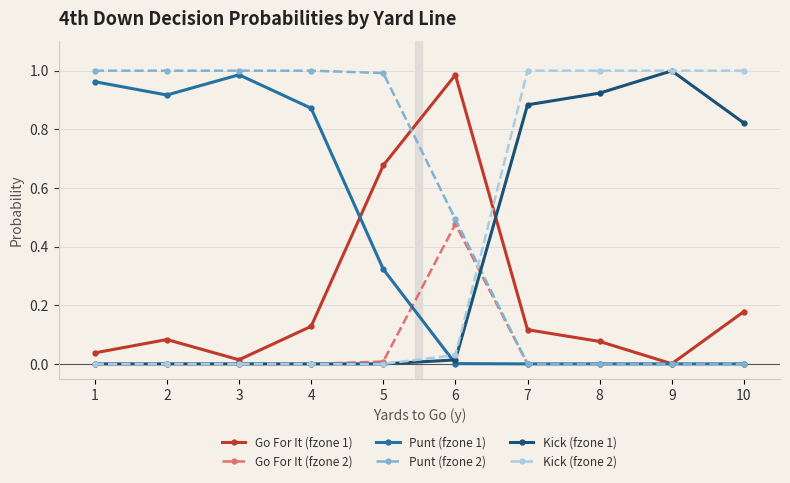

Does the chart have visible grid lines?

Yes